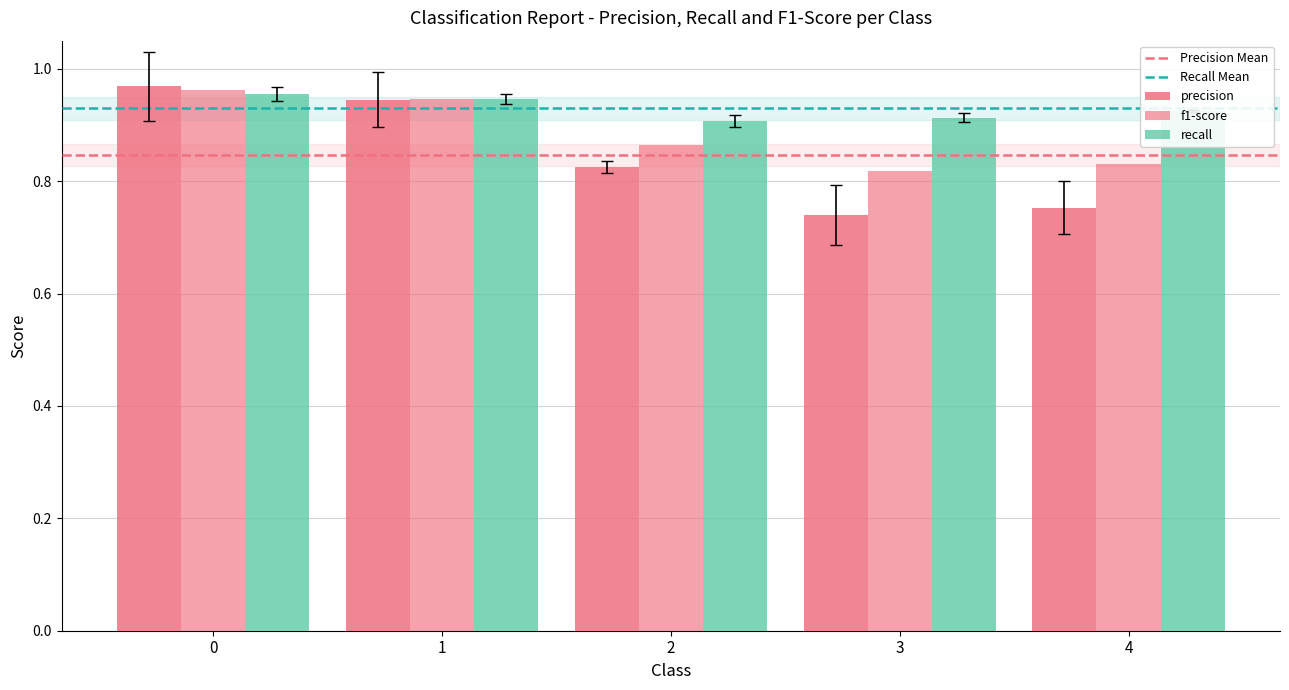

What is the difference between the maximum and minimum values in the precision series?

0.2